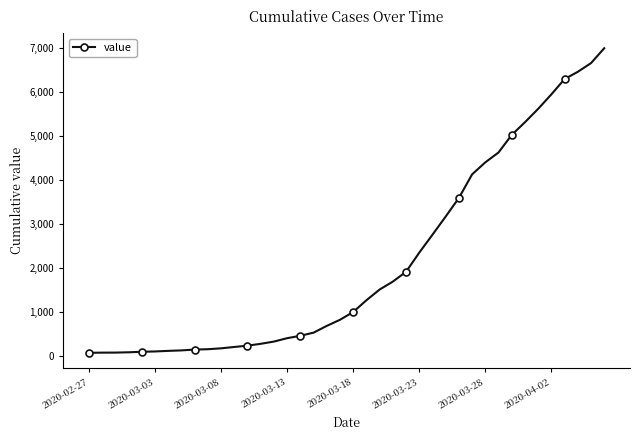

What is the maximum value shown in the chart?

7003